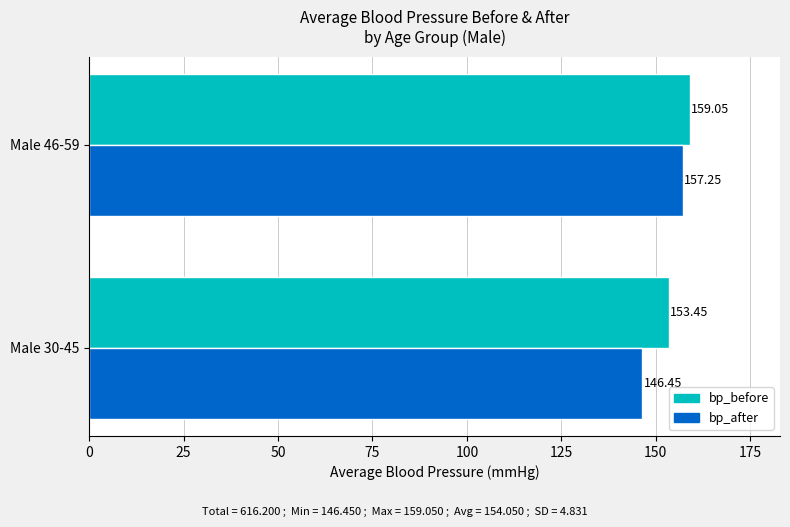

Between Male 30-45 and Male 46-59, which series saw the biggest shift?

bp_after